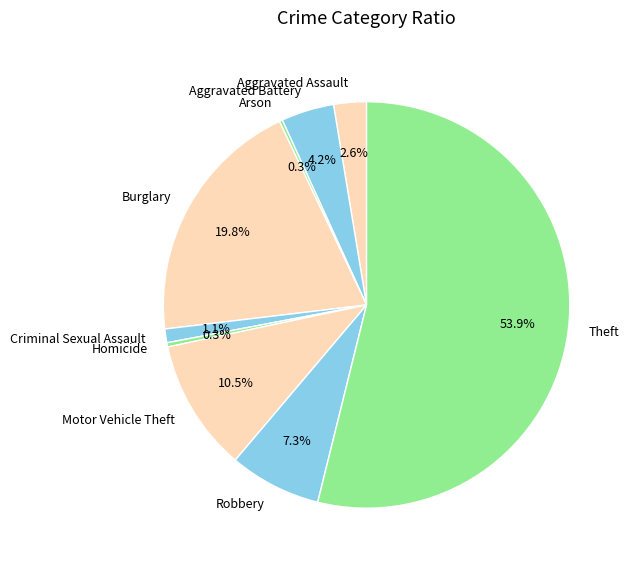

Is Theft the majority of the pie?

Yes